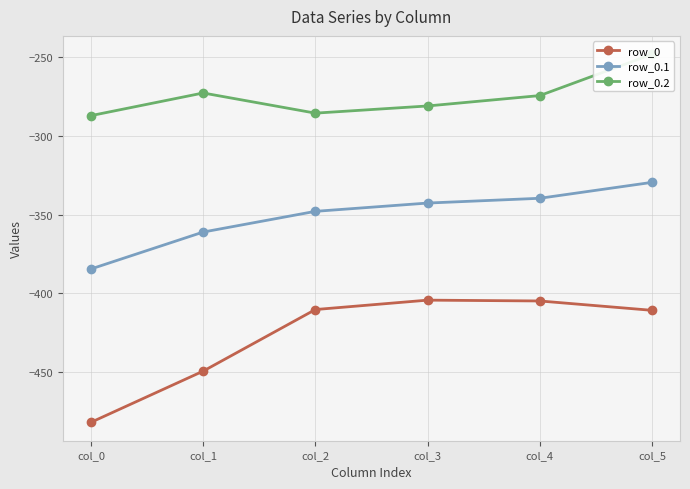

List the series in order of their peak value, lowest first.

row_0, row_0.1, row_0.2